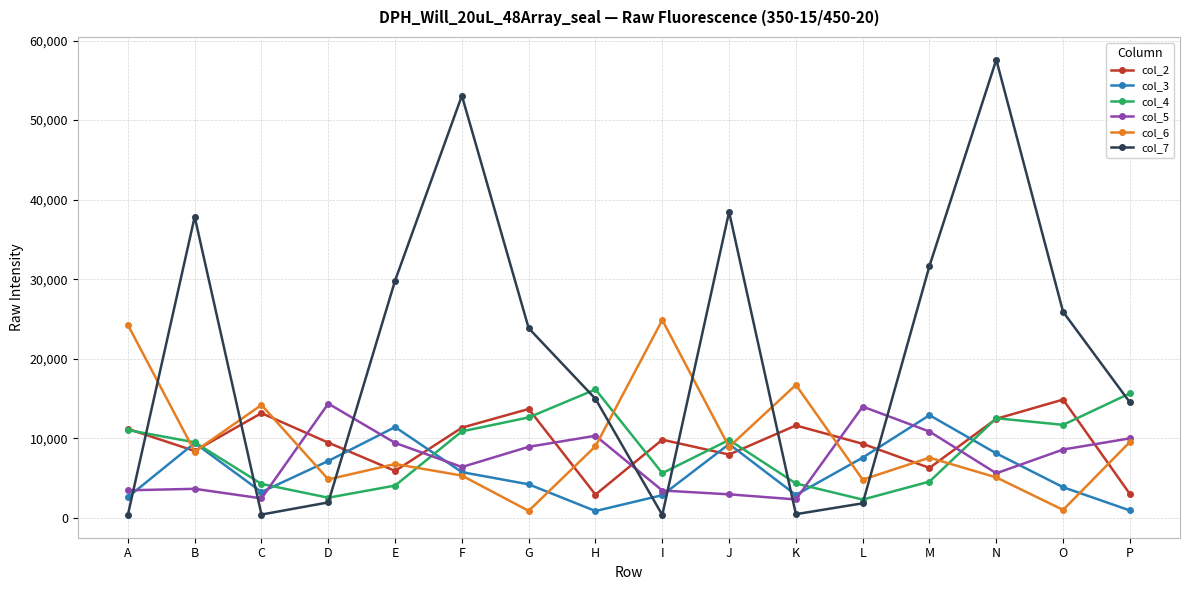

What is the spread (max minus min) of values at L?

12156